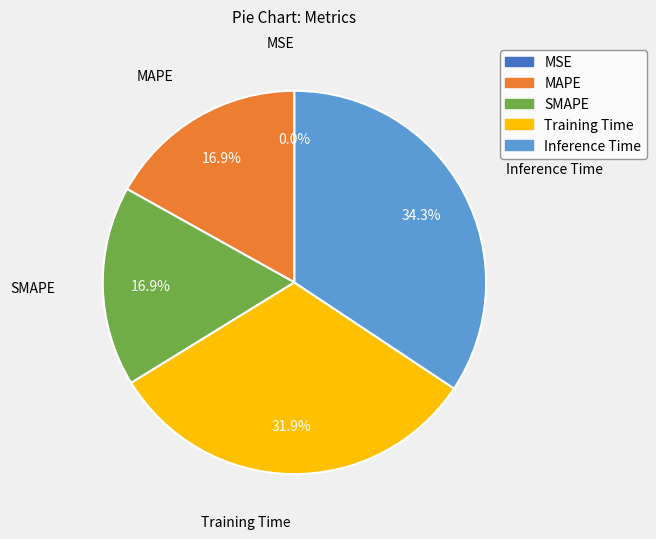

How much of the chart is everything except Training Time?

68.1%